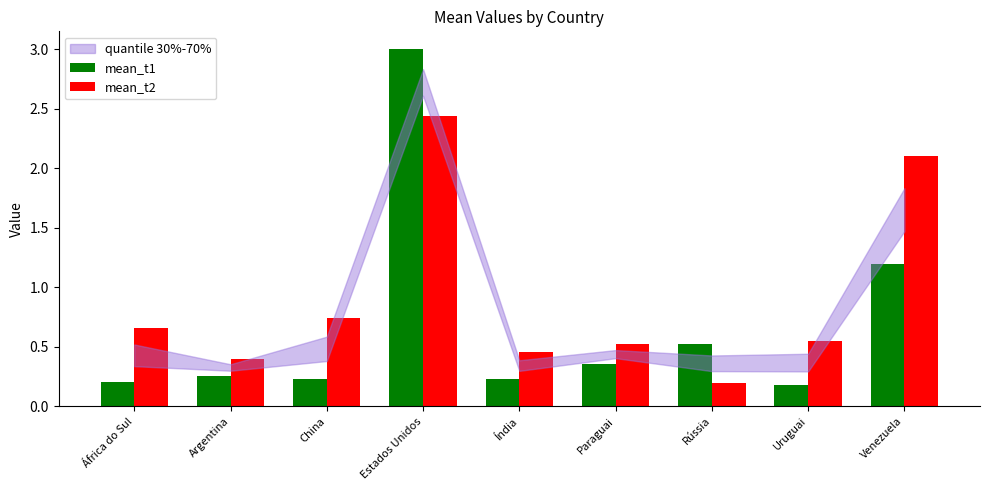

Between China and Estados Unidos, which series saw the biggest shift?

mean_t1